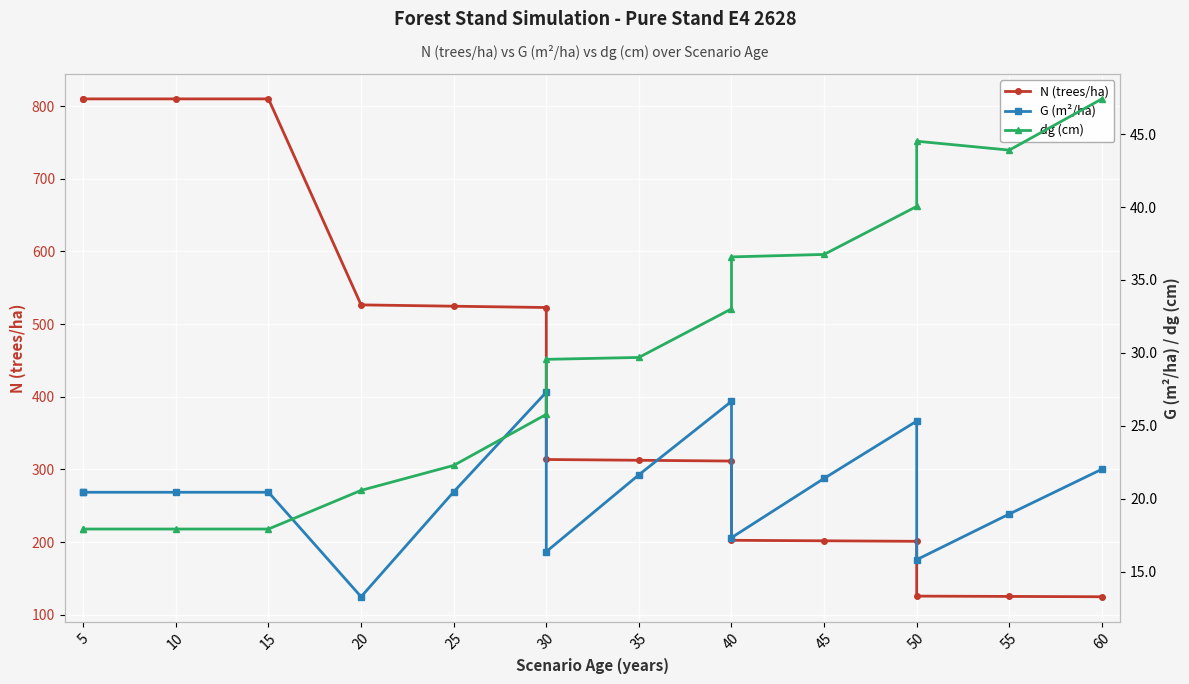

What is the value of the N (trees/ha) point at the 7th from the left?

522.8